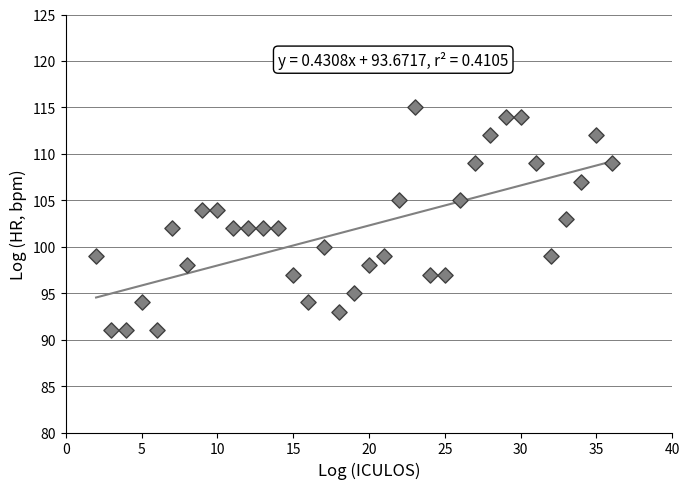

What is the range of X values (max minus min)?

34